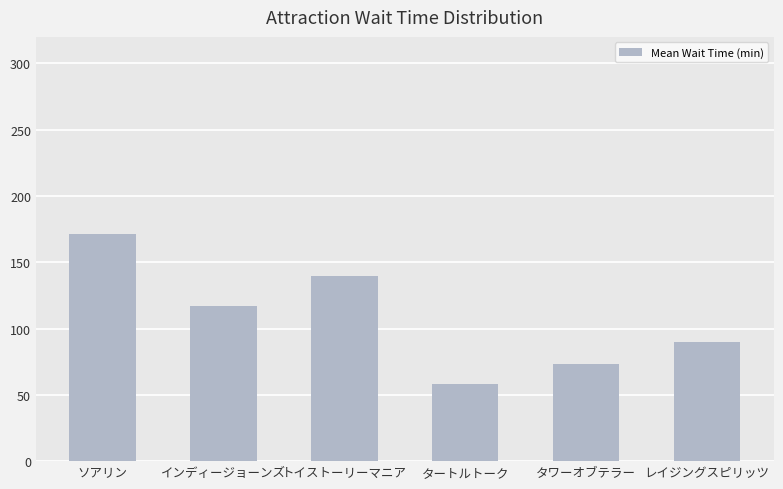

Approximately how many times larger is the value at レイジングスピリッツ compared to インディージョーンズ?

0.8